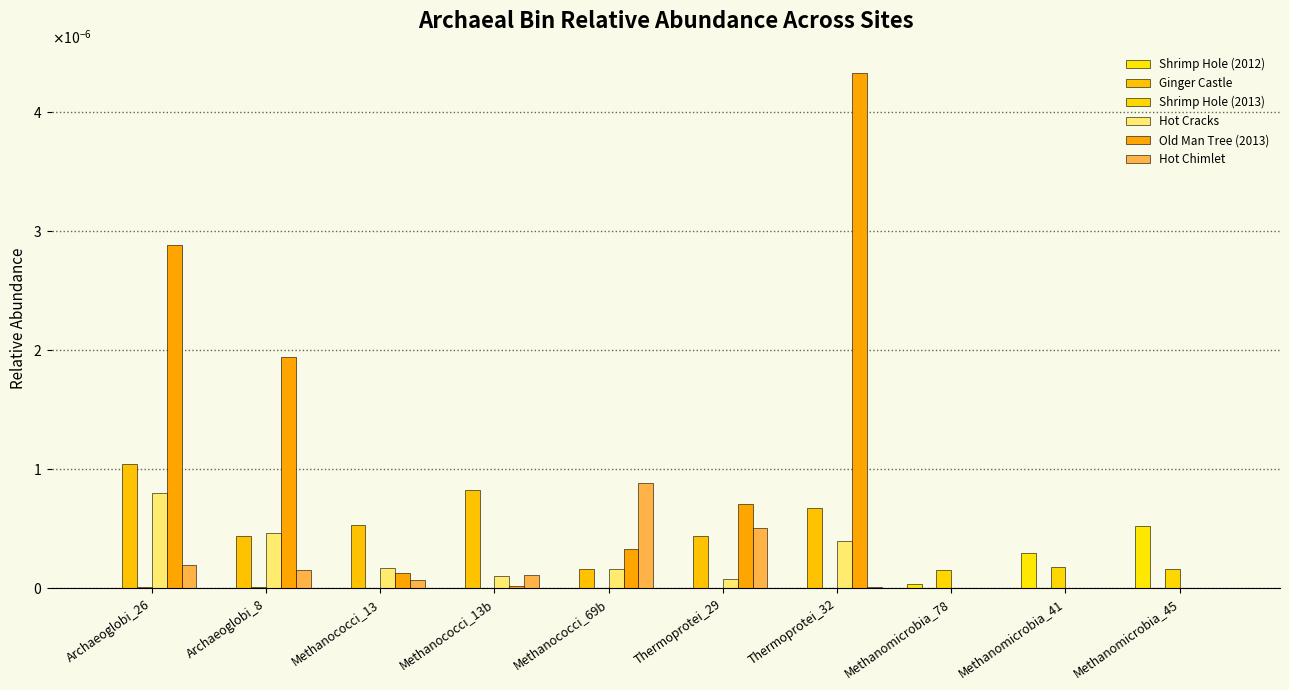

Which category has the lowest value across all series?

Methanococci_13